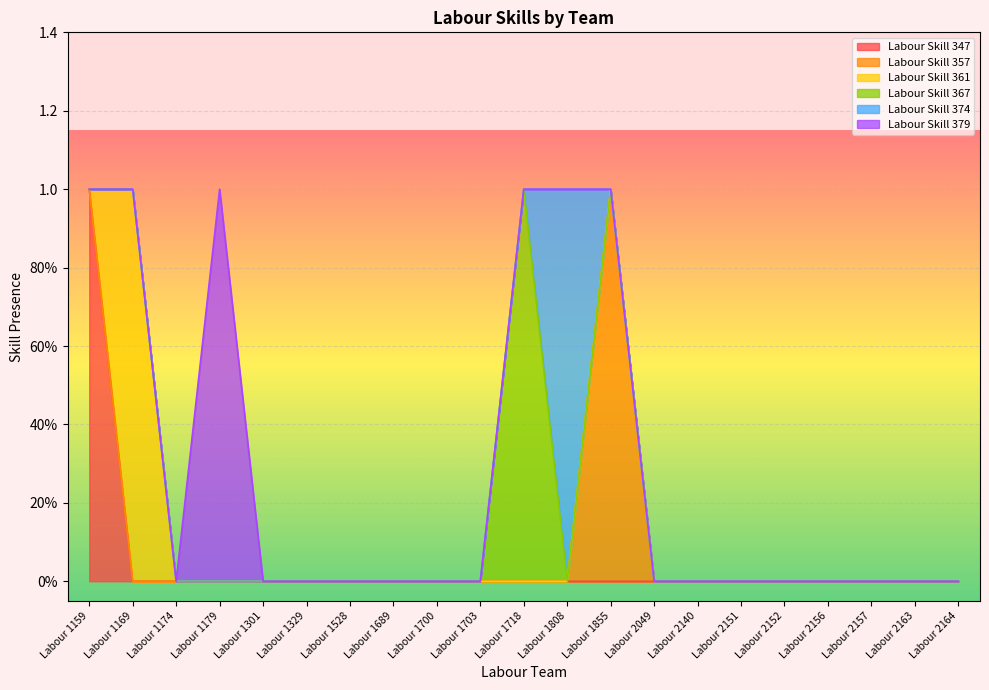

Where is Labour Skill 357 nearest to the value 0?

Labour 1159